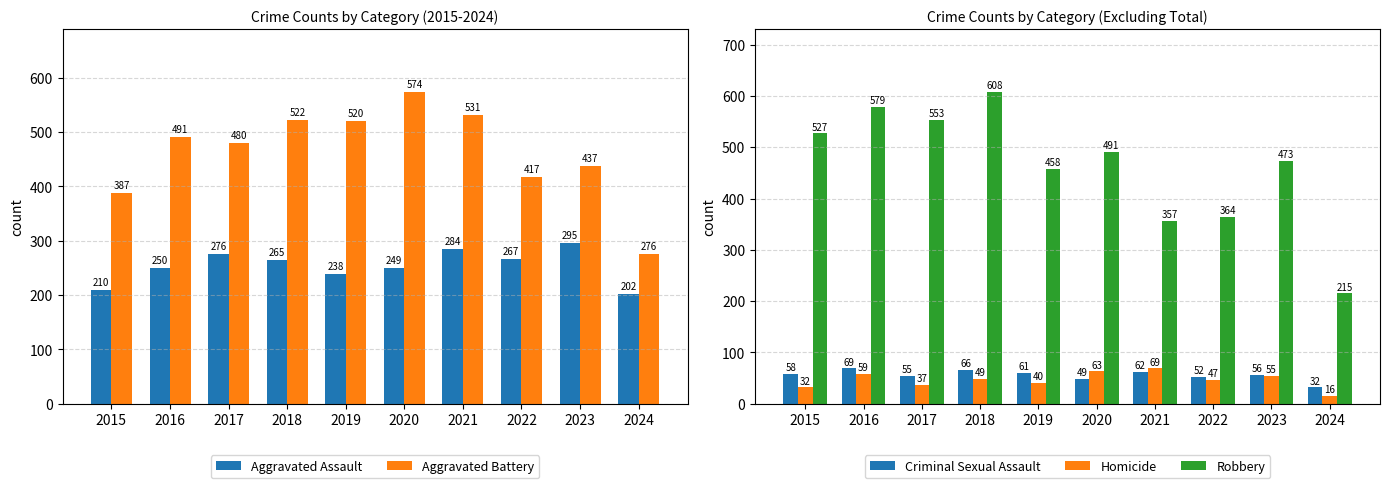

At 2018, list the series in order from smallest to largest.

Homicide, Criminal Sexual Assault, Aggravated Assault, Aggravated Battery, Robbery